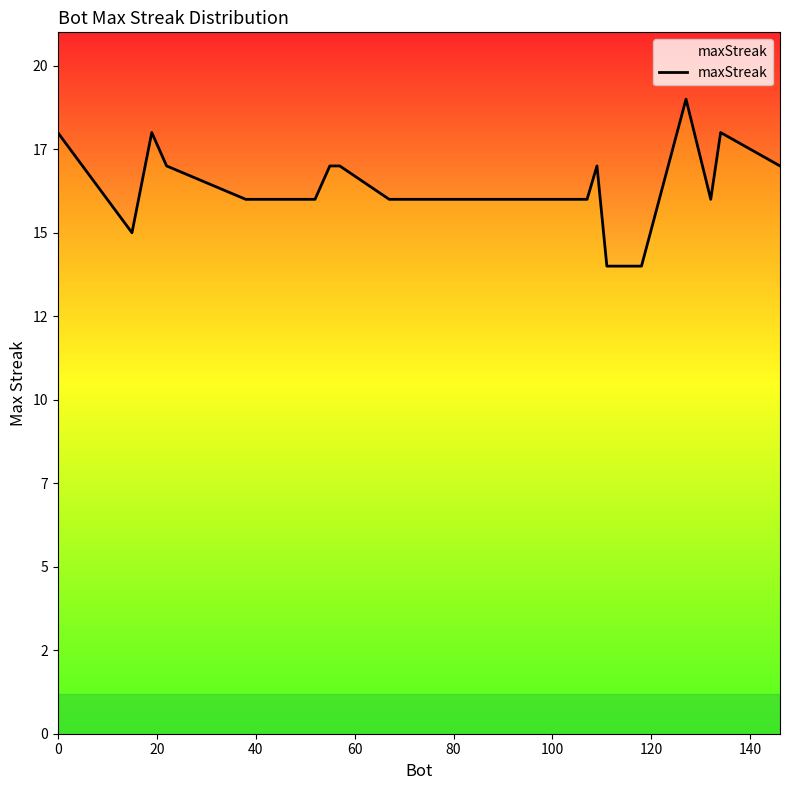

Reading right to left, what are all the values shown in this chart?

17	18	16	19	14	14	14	17	16	16	16	17	17	16	16	17	18	15	18